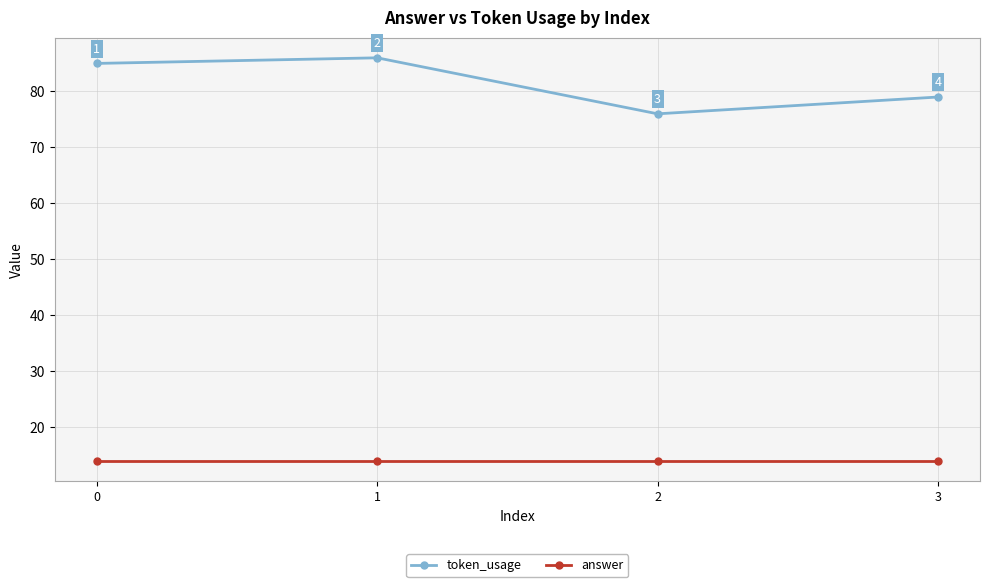

Count the token_usage values in the range 79 to 86.

3